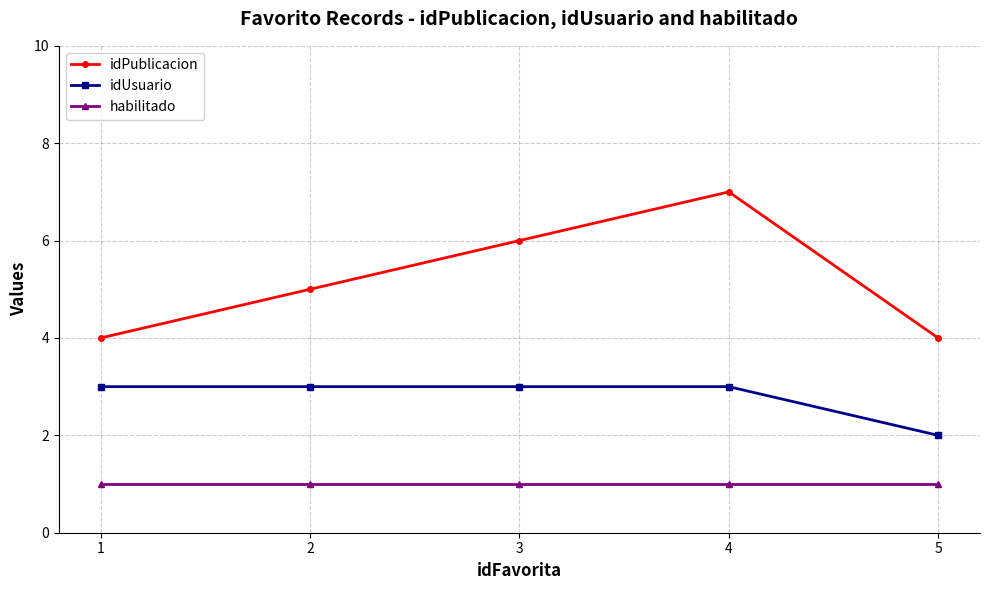

Read the idUsuario value at 1.

3